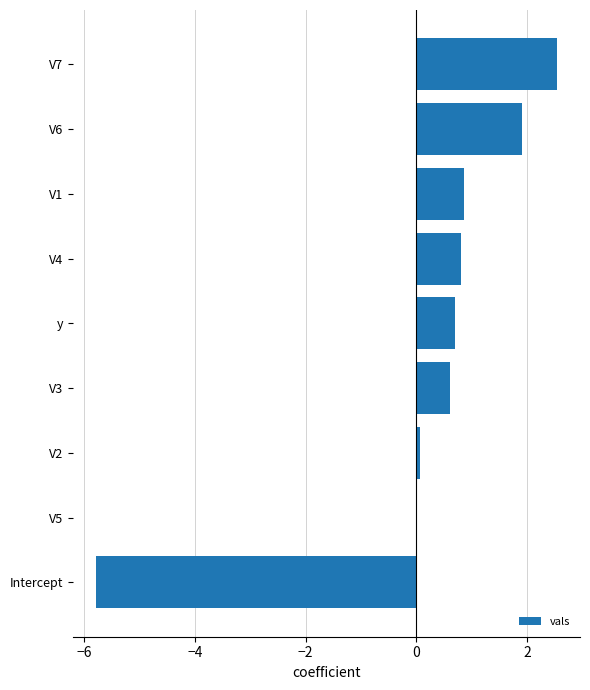

Is it true that the value at V6 is 1.9?

True